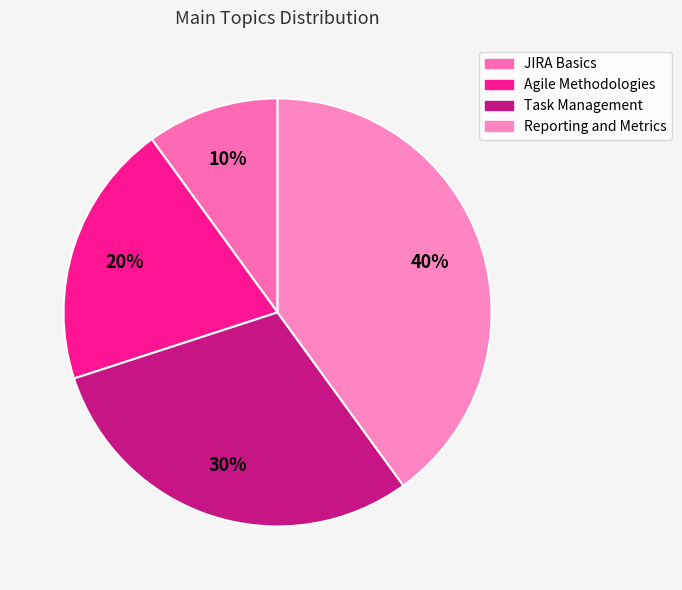

Which slice is the smallest?

JIRA Basics